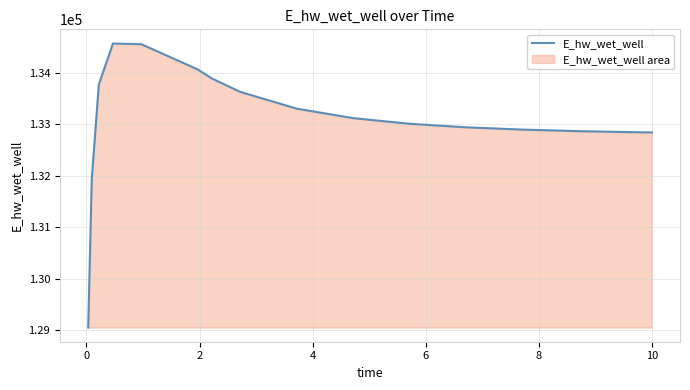

Reading left to right, extract all data points from this chart.

129048.6	131929.0	133772.8	134569.6	134557.0	134065.9	133889.9	133630.3	133303.7	133118.7	133009.2	132940.8	132896.1	132865.8	132845.1	132840.7